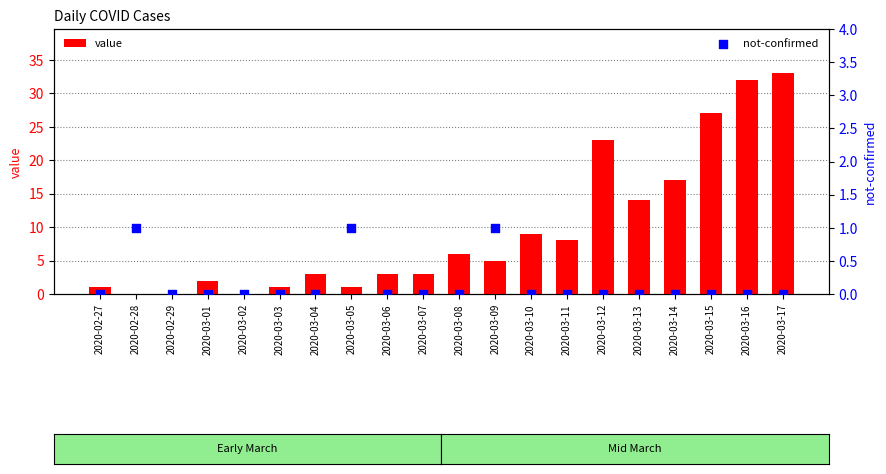

What is the total value across all series at 2020-03-16?

32